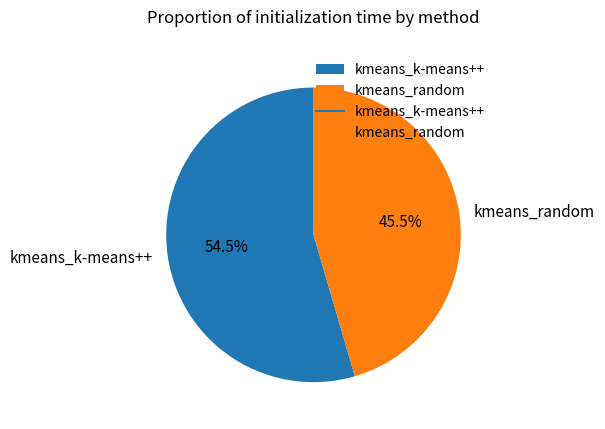

Rank the categories by value from lowest to highest.

kmeans_random, kmeans_k-means++